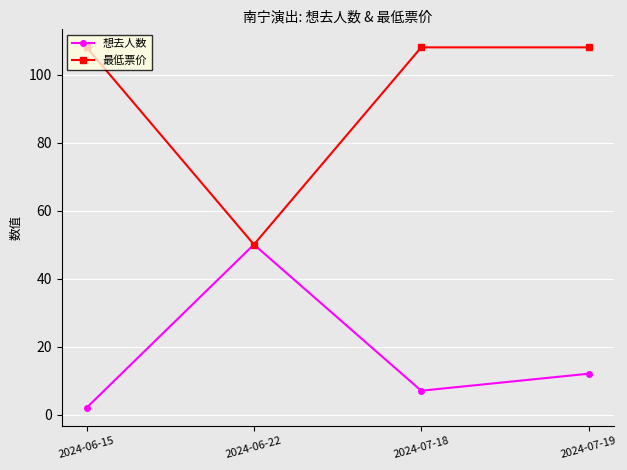

The value of 最低票价 at 2024-06-15 is 188. True or false?

False